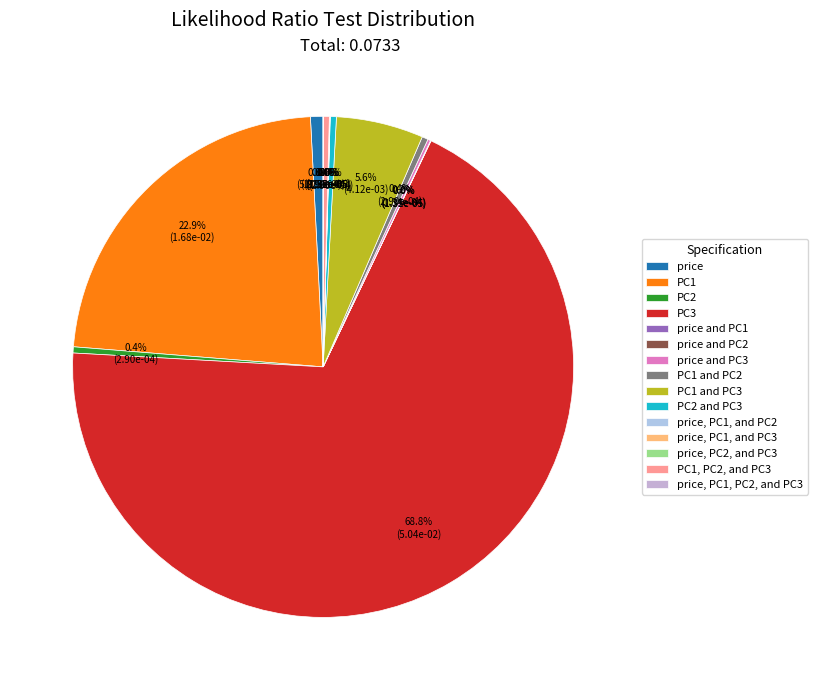

True or false: price and PC2 accounts for 1% of the total.

False